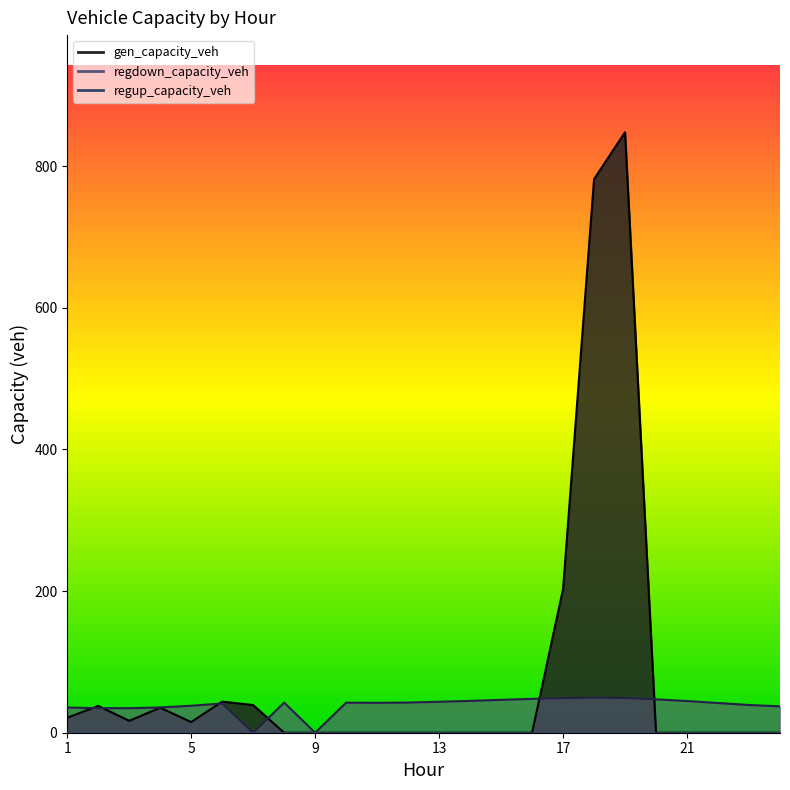

At which category is the sum across all series the highest?

19